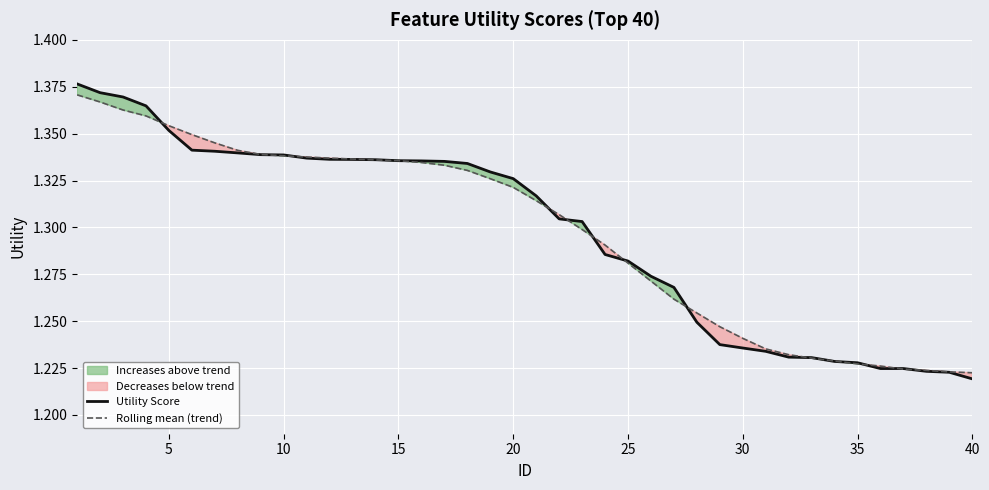

What is the lowest value of the Rolling mean (trend) series?

1.2